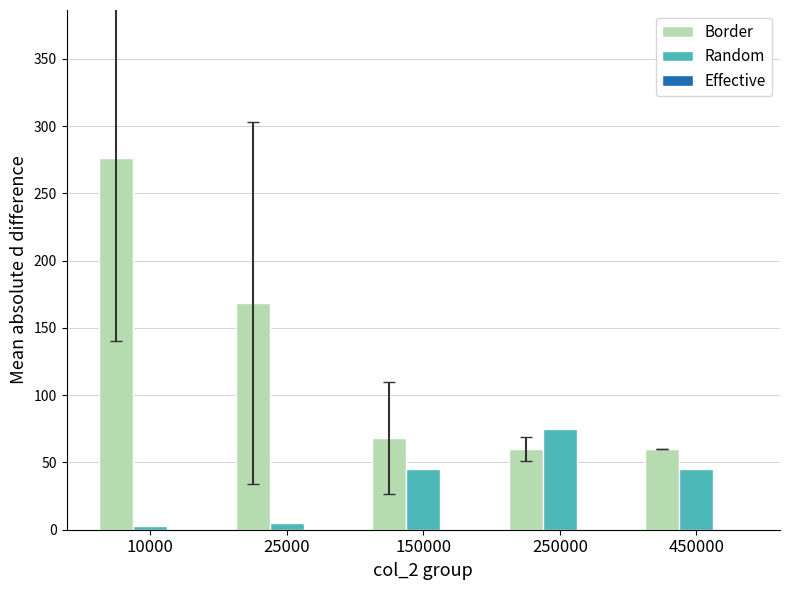

Which series has the largest total across all categories?

Border